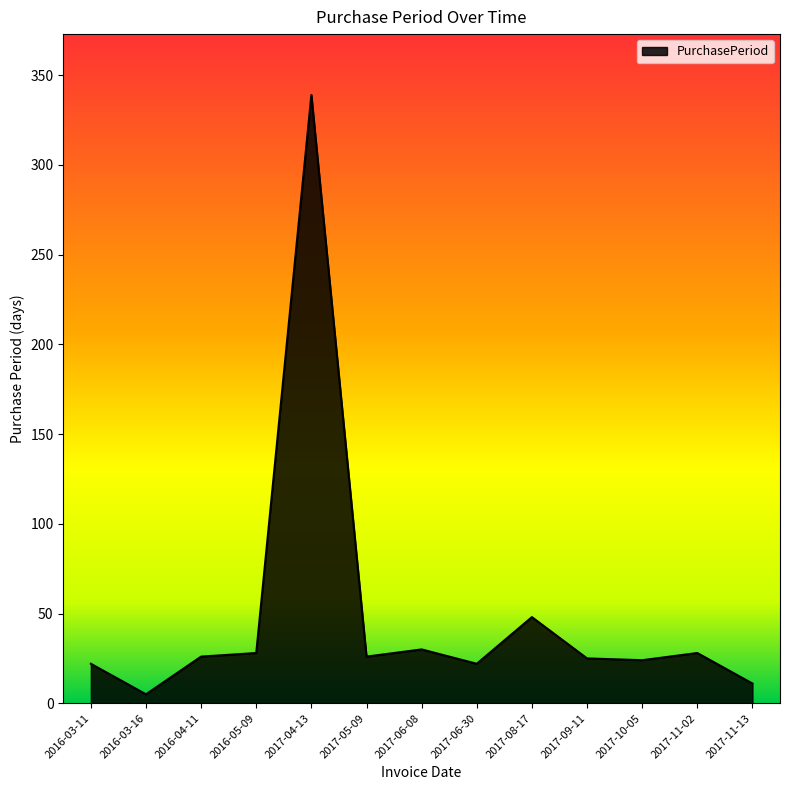

Between 2017-11-13 and 2016-04-11, which is larger?

2016-04-11